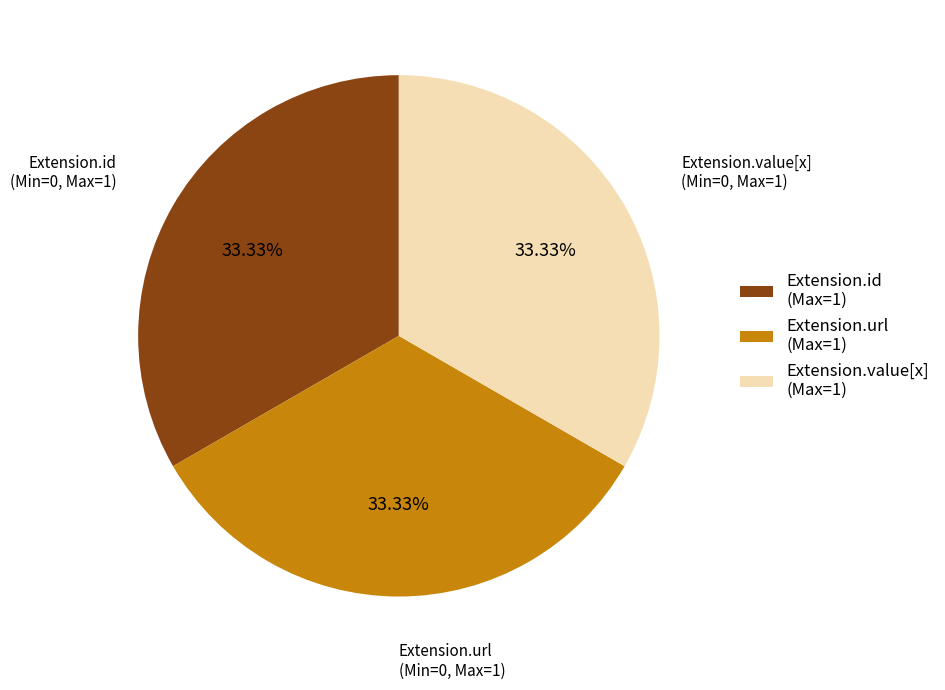

Is there any slice that represents more than half of the pie?

No